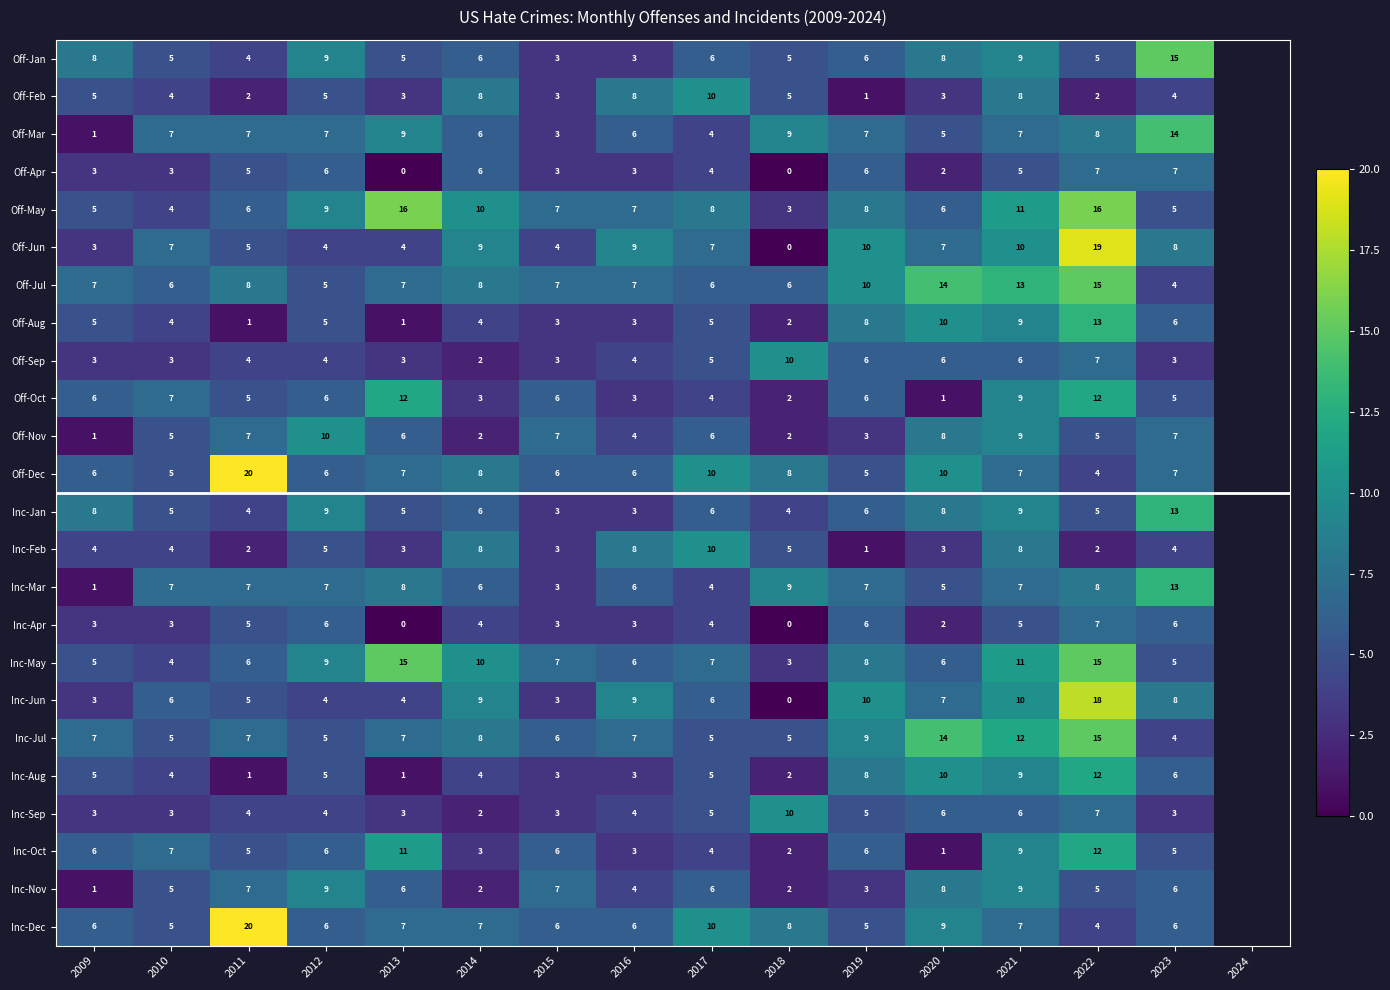

What is the sum of the Off-Oct values at 2017 and 2009?

10